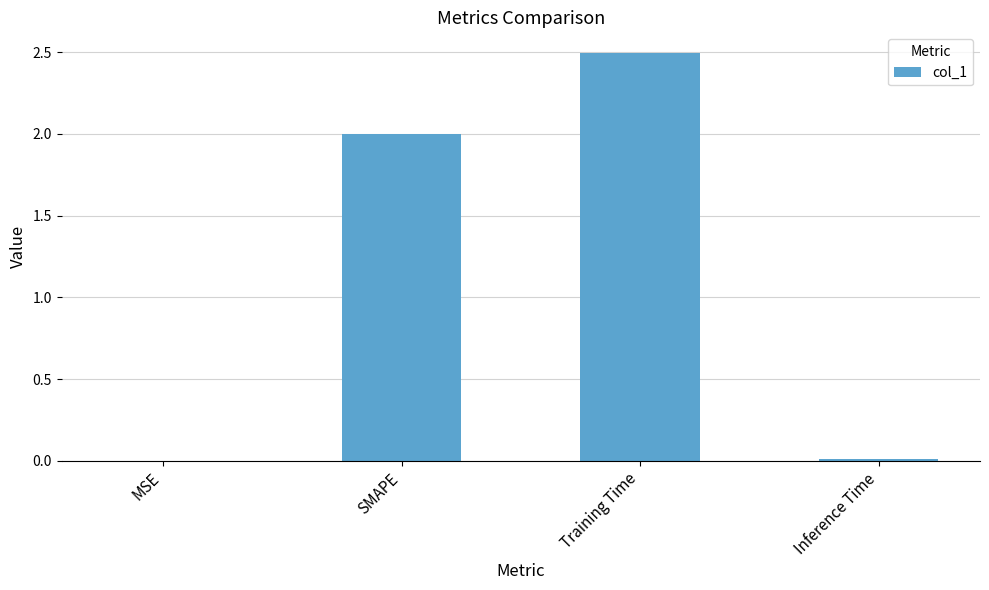

What is the sum of all values?

4.5